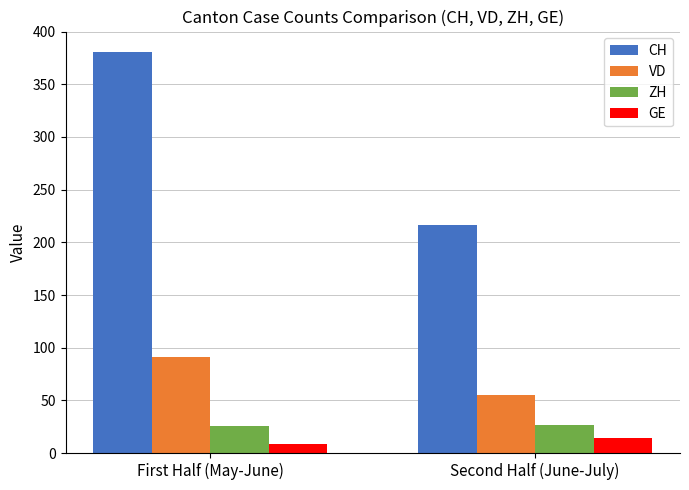

What is the label of the 1st bar from the left?

First Half (May-June)